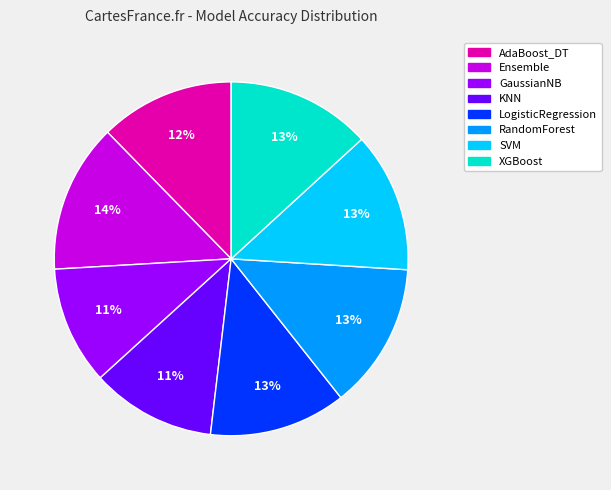

Is there a majority slice in this chart?

No